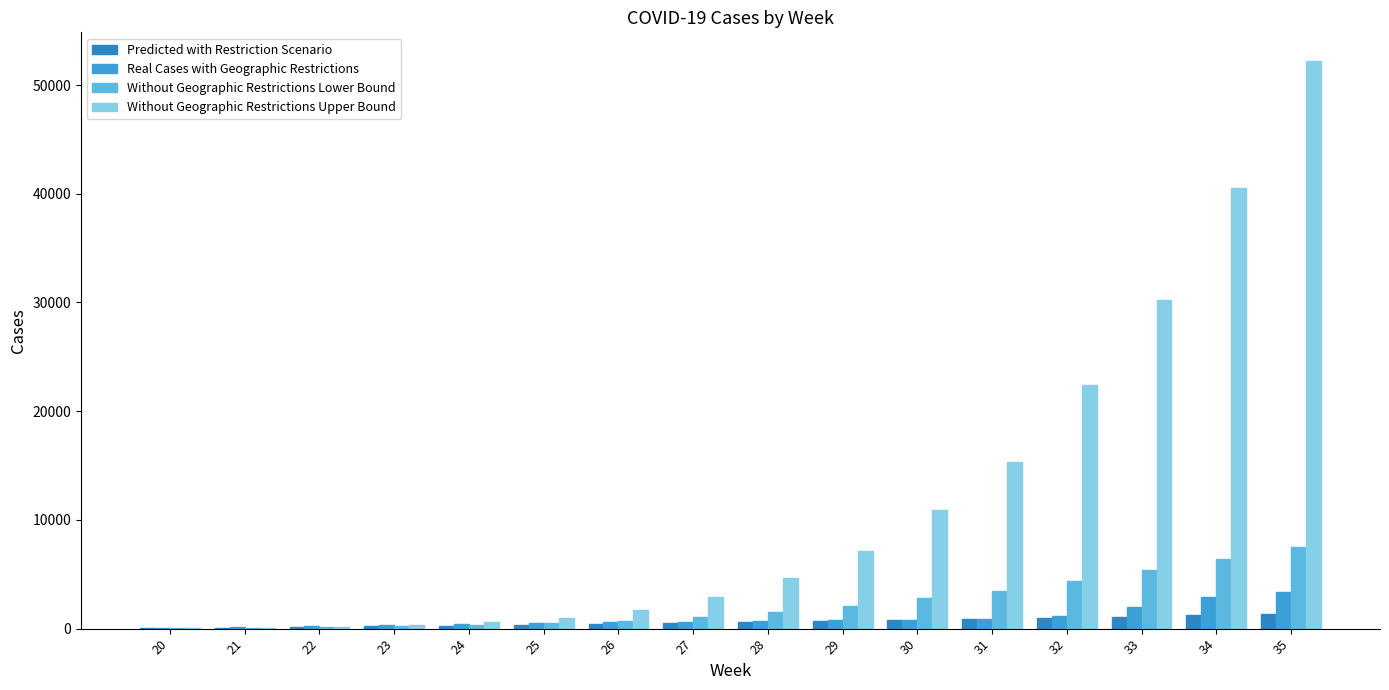

Does the chart contain stacked bars?

No